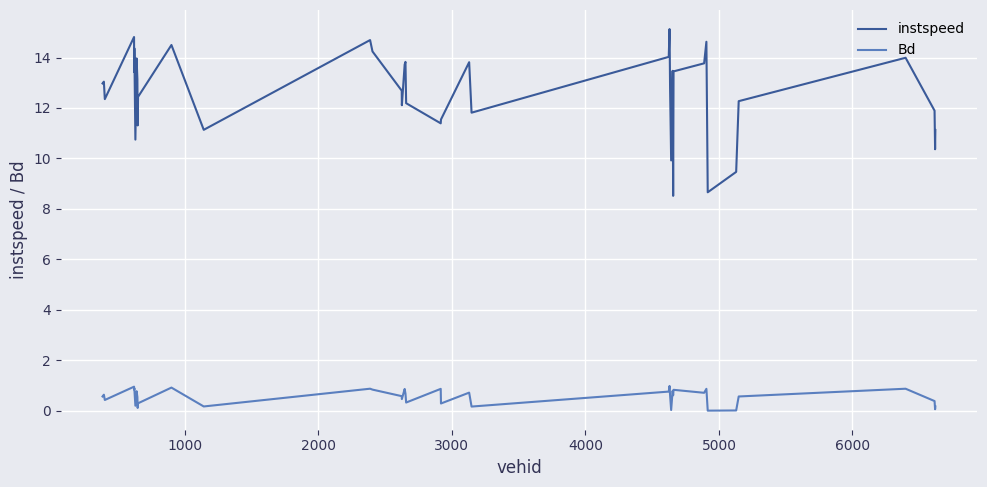

Rank the series by their maximum value, from lowest to highest.

Bd, instspeed